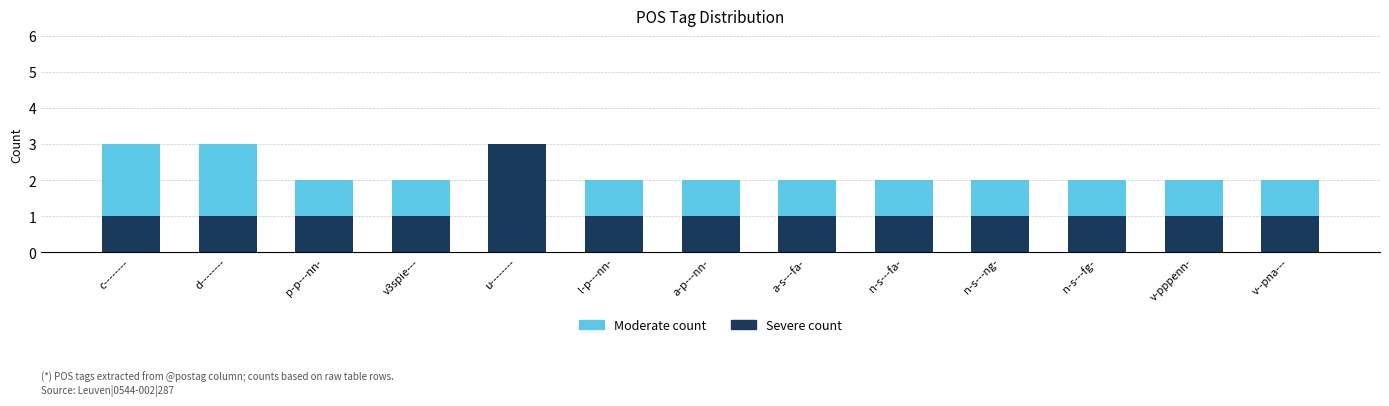

Which category has the highest value in the Severe count series?

u--------